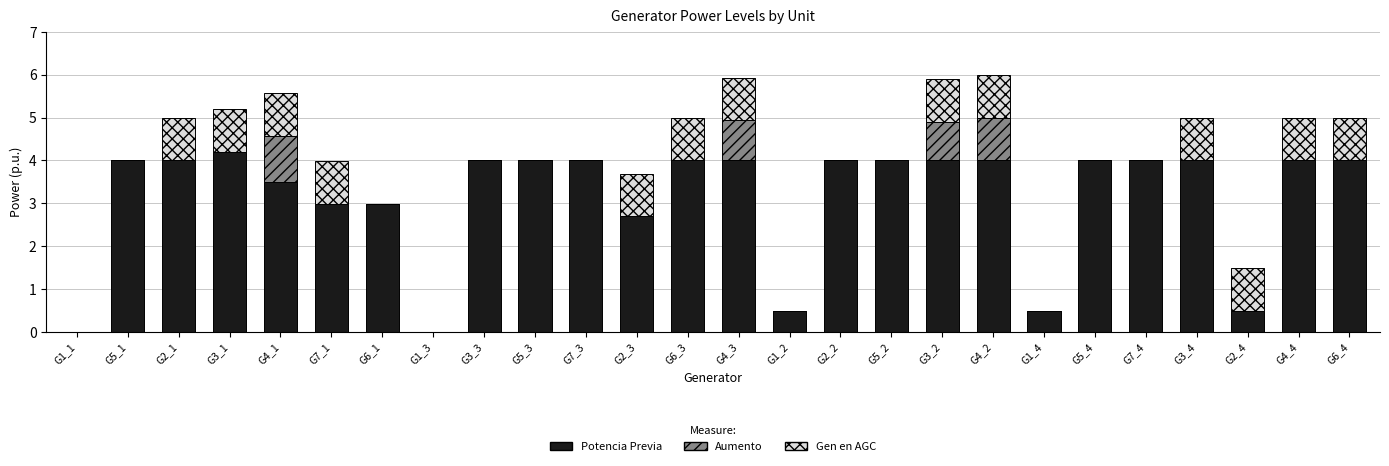

The Potencia Previa series shows 1.1 at G3_4. True or false?

False